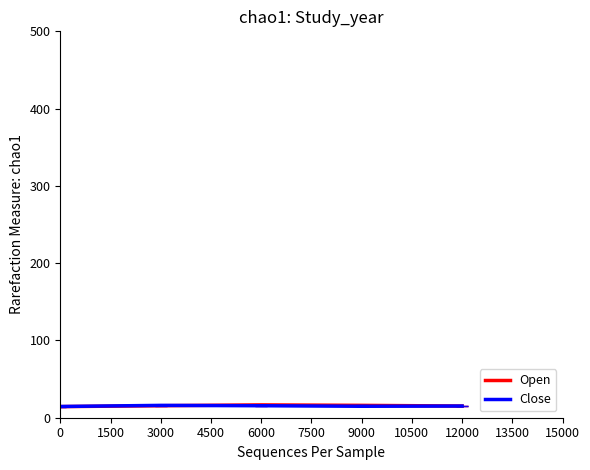

What is the difference between the maximum and minimum values in the Open series?

2.2